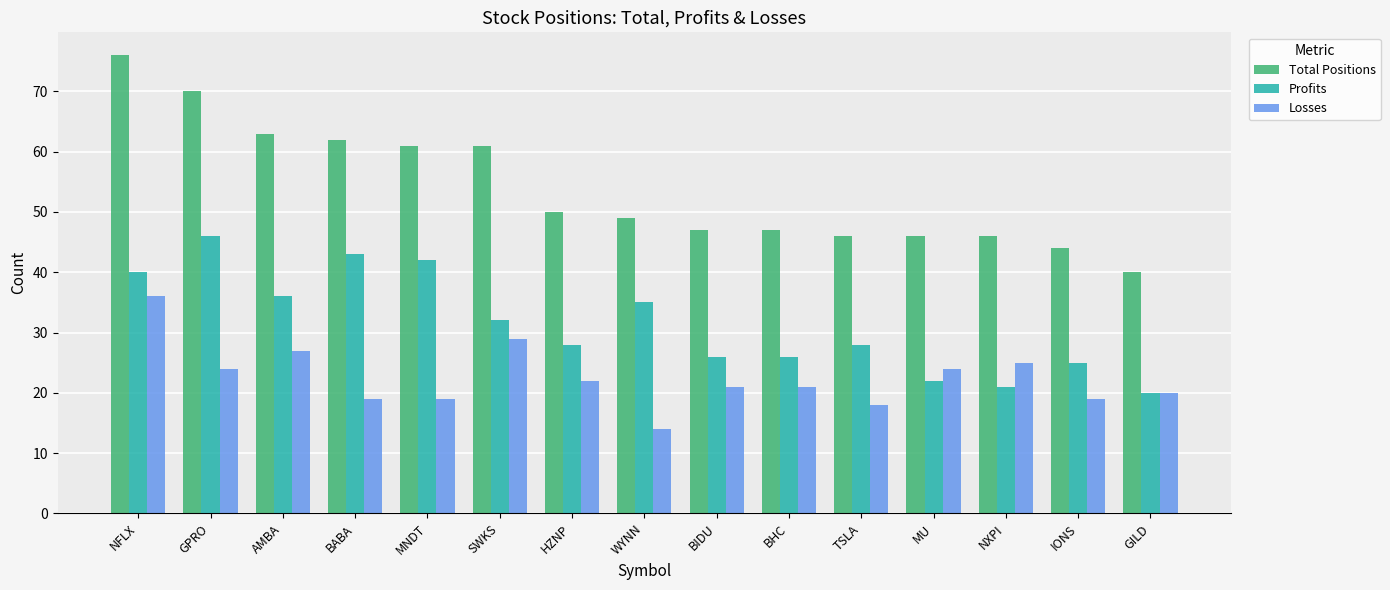

Are the bars horizontal?

No